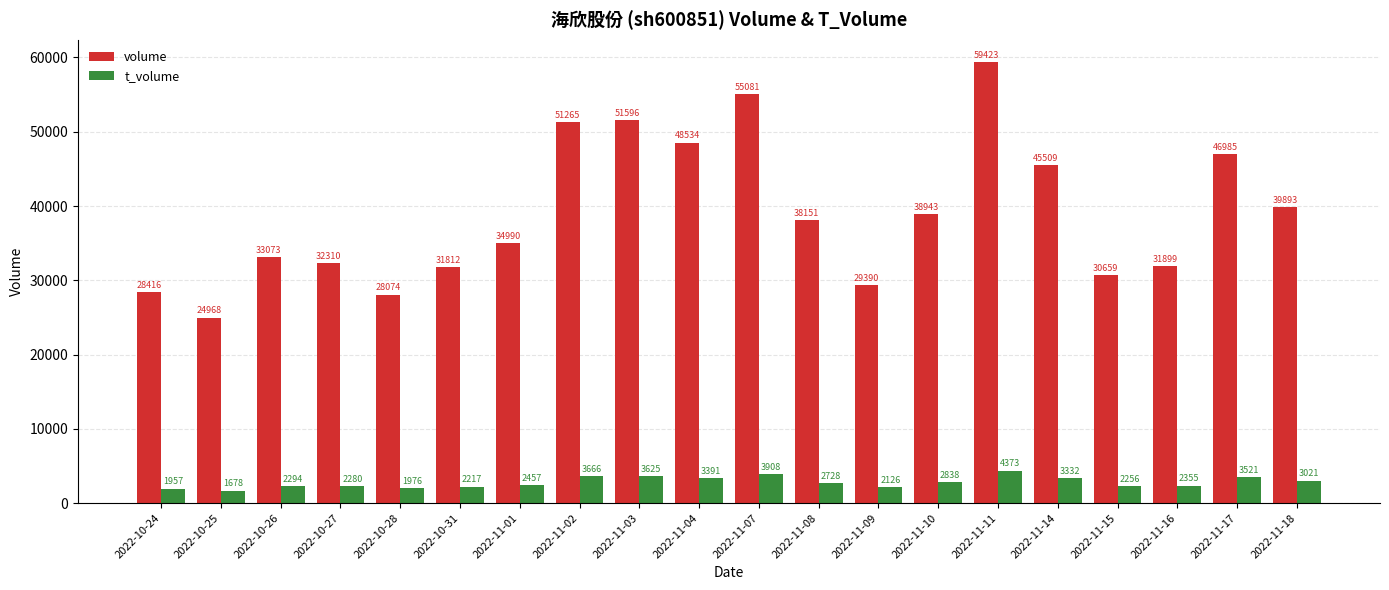

Which series has the largest range (max minus min)?

volume